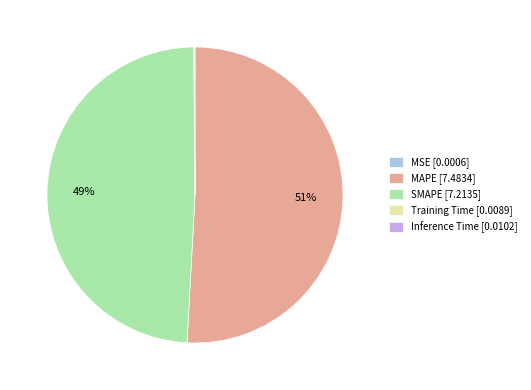

Is the sum of MAPE [7.4834] and SMAPE [7.2135] greater than half?

Yes